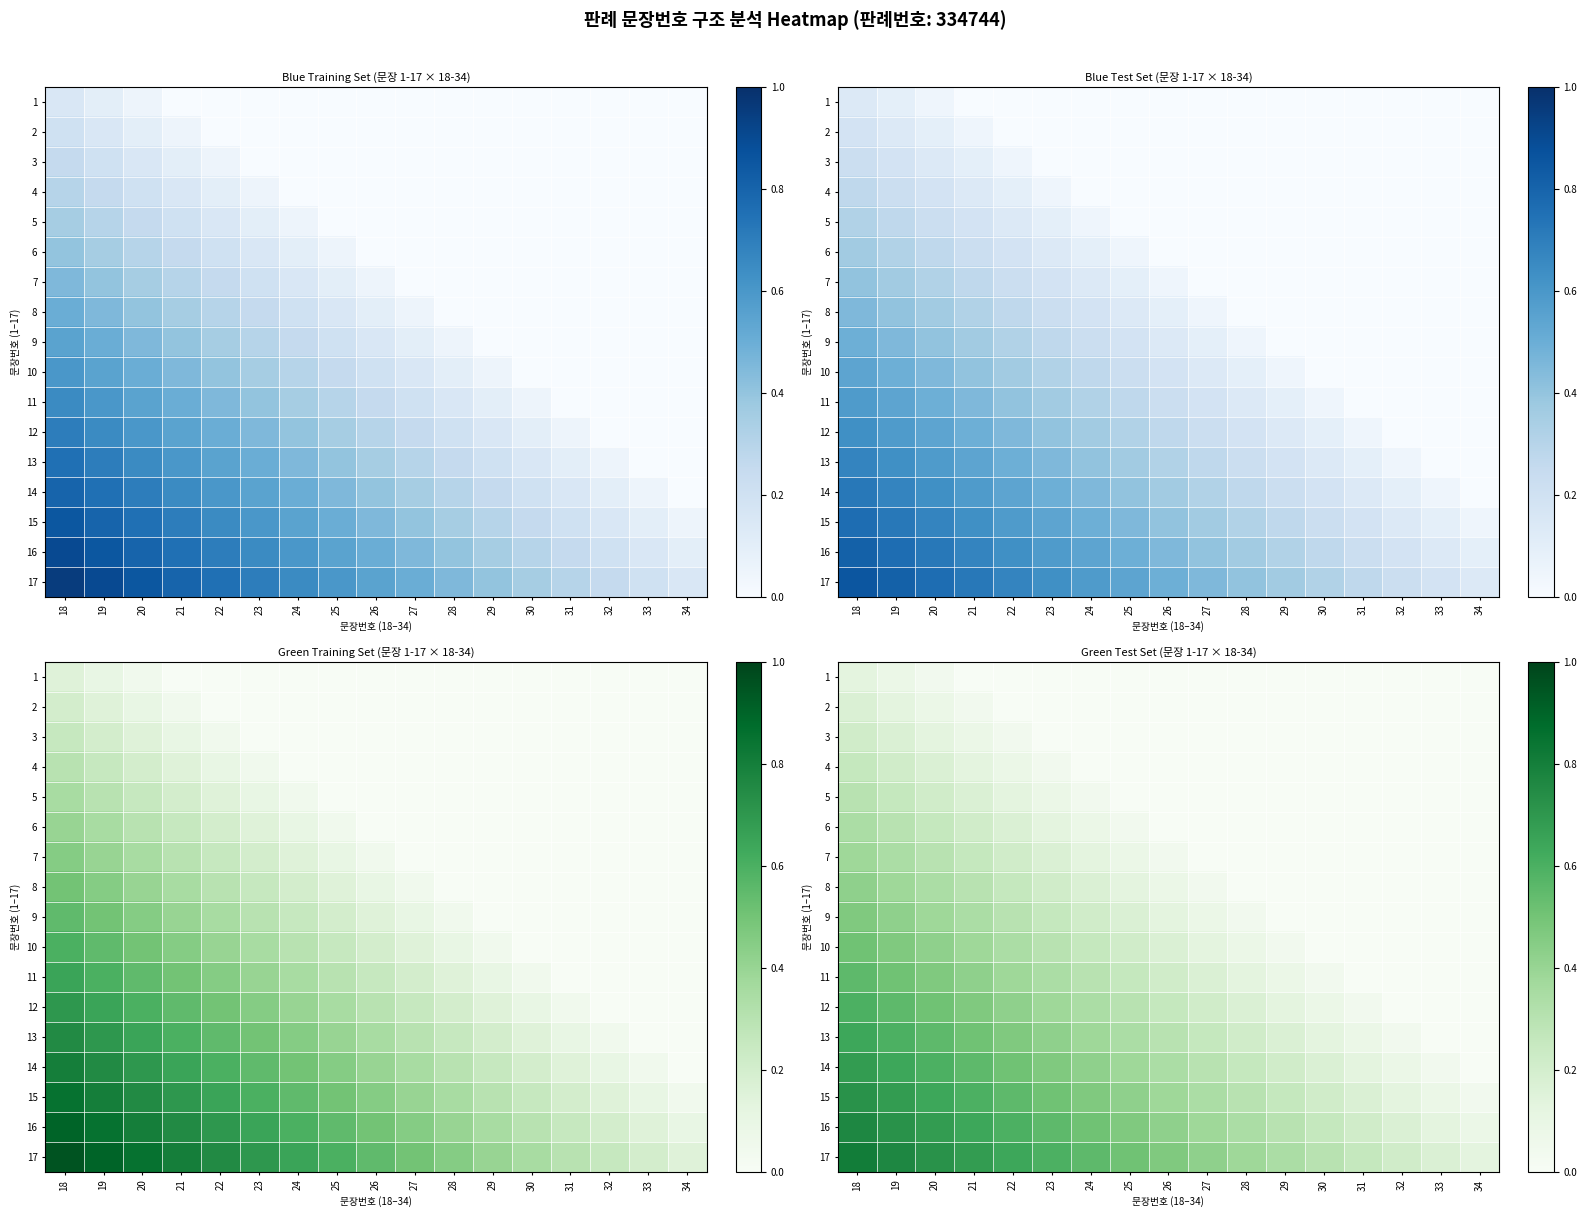

How many positive values does the 13 series have?

15